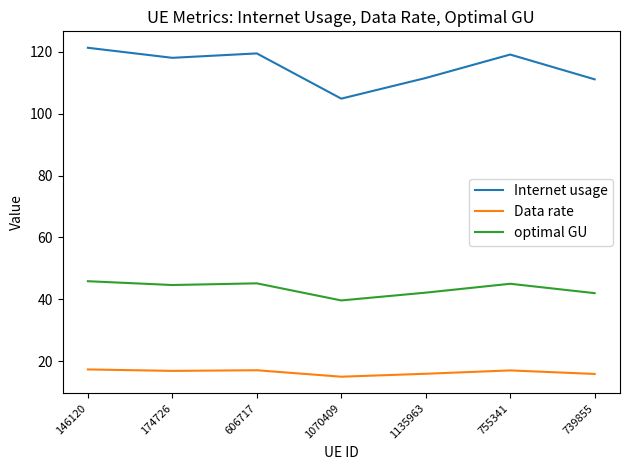

What are all the series names shown in the legend?

Internet usage, Data rate, optimal GU